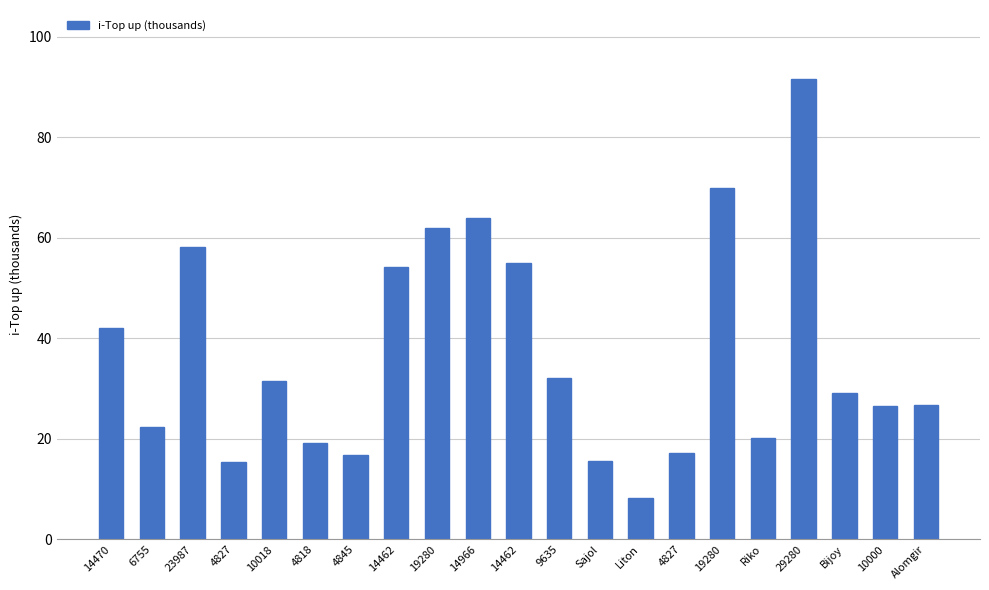

Reading left to right, transcribe all the data shown in this chart.

42.1	22.4	58.1	15.4	31.5	19.1	16.7	54.1	61.9	63.9	55.0	32.0	15.7	8.2	17.2	69.8	20.2	91.6	29.1	26.6	26.6